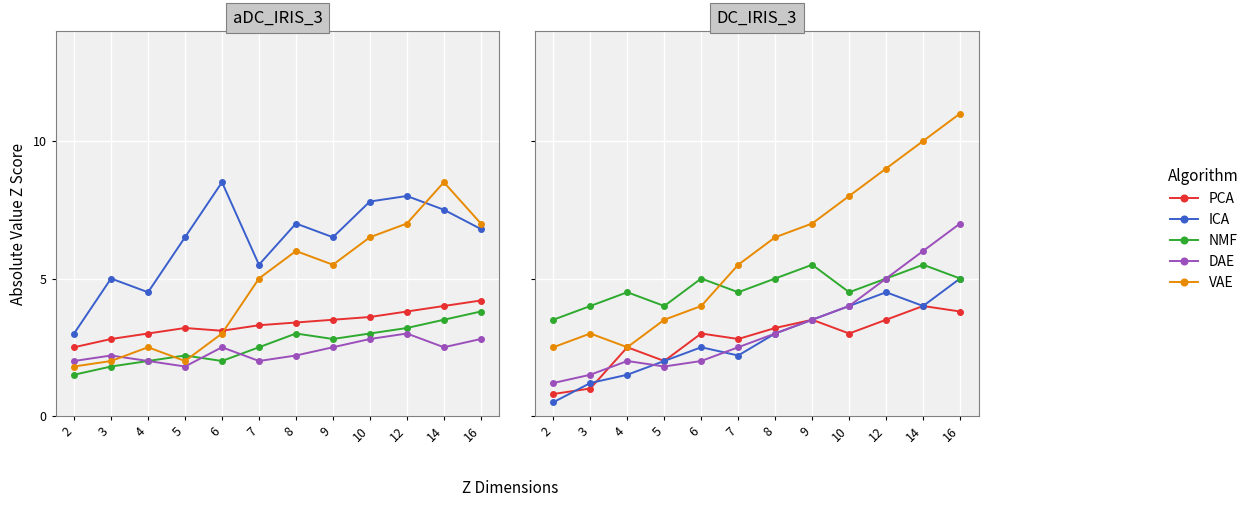

How many data points in DAE are above 3?

5